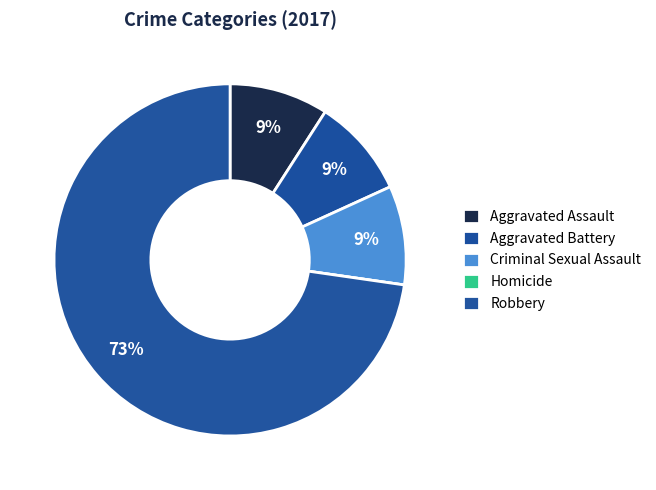

Count the number of slices in the pie.

5